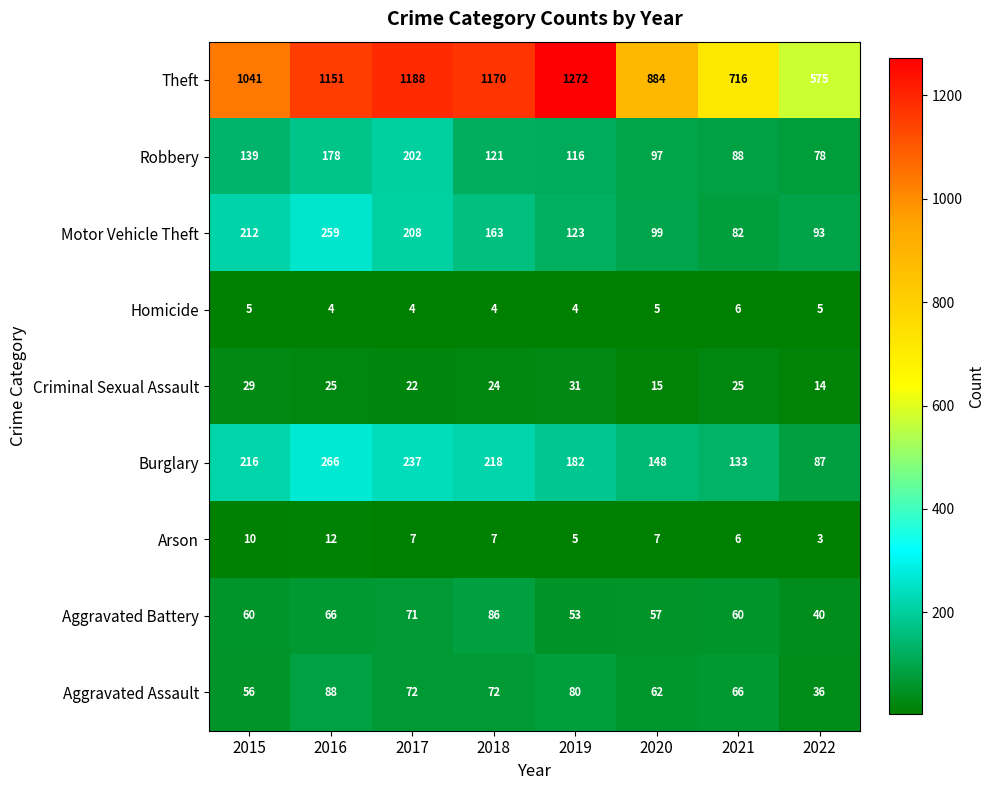

What is the sum of the Motor Vehicle Theft values at 2016 and 2020?

358